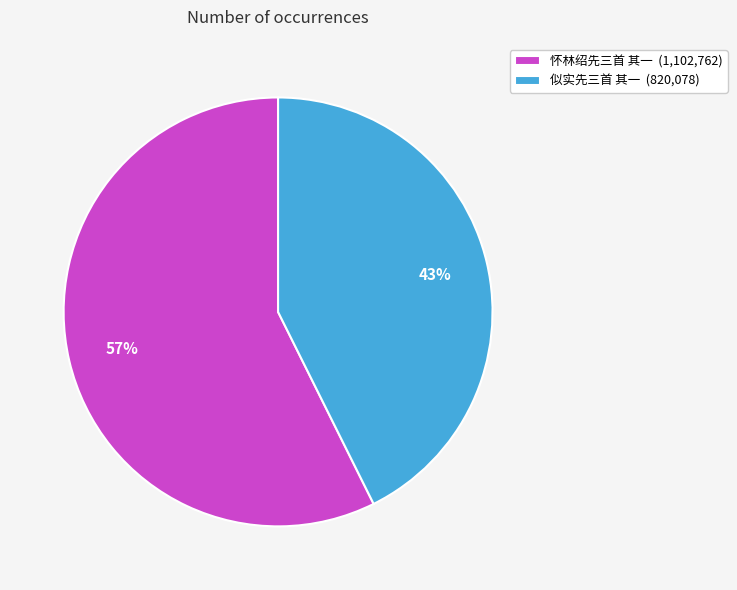

Combined, do 似实先三首 其一 and 怀林绍先三首 其一 account for over 50%?

Yes